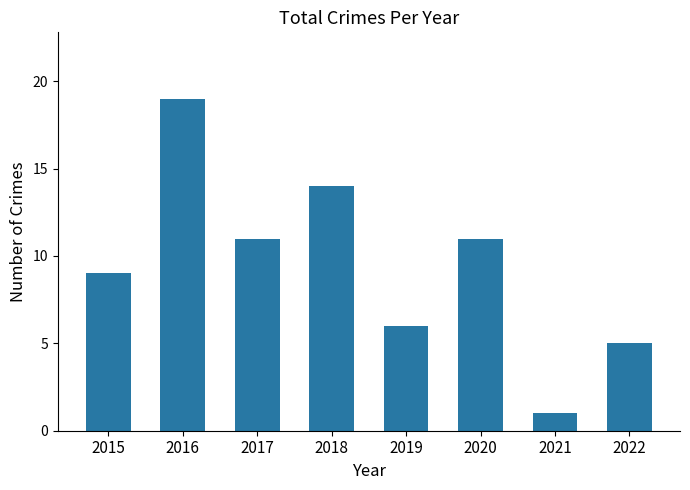

Which label corresponds to the smallest value in the chart?

2021